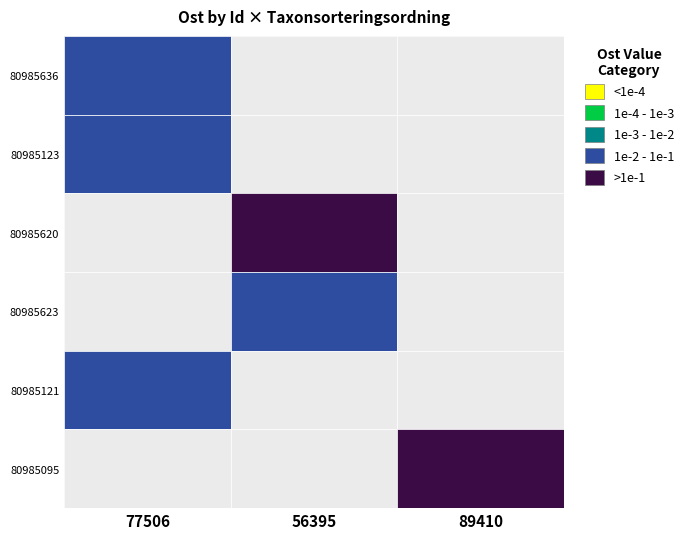

What is the maximum value shown in the chart?

7464298.0